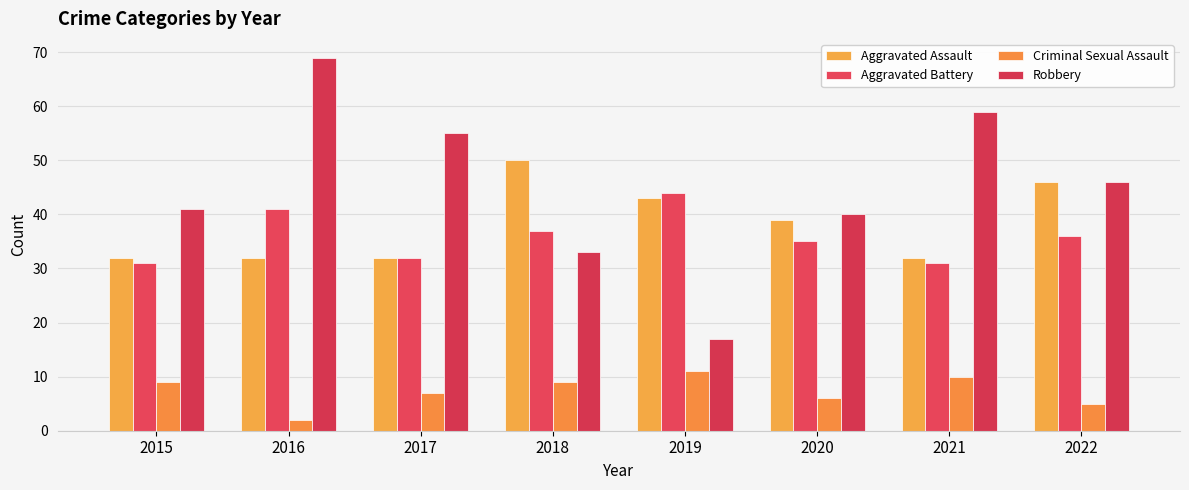

What is the value of the Criminal Sexual Assault bar at the 3rd from the left?

7